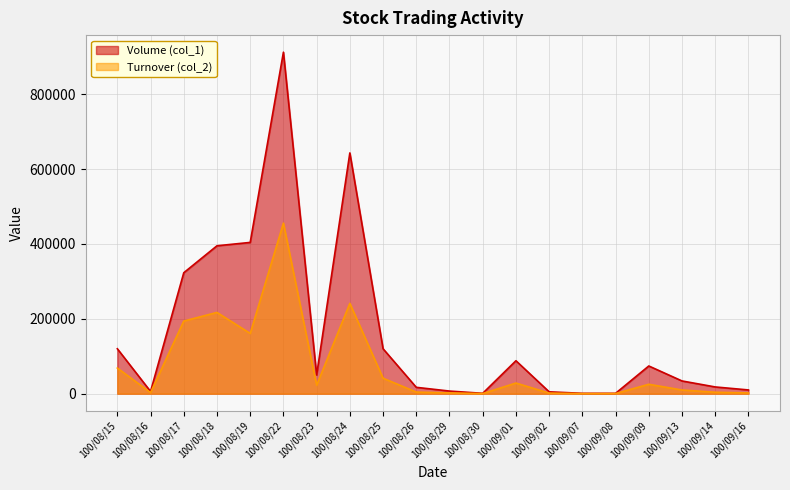

Reading left to right, list all the values displayed in this chart.

Volume (col_1): 100/08/15=120000	100/08/16=6000	100/08/17=323000	100/08/18=395000	100/08/19=404000	100/08/22=912000	100/08/23=50000	100/08/24=643000	100/08/25=120000	100/08/26=17000	100/08/29=7000	100/08/30=1000	100/09/01=88000	100/09/02=5000	100/09/07=1000	100/09/08=1000	100/09/09=74000	100/09/13=34000	100/09/14=18000	100/09/16=10000
Turnover (col_2): 100/08/15=68550	100/08/16=3070	100/08/17=193990	100/08/18=217000	100/08/19=160940	100/08/22=455480	100/08/23=22800	100/08/24=241210	100/08/25=41370	100/08/26=4310	100/08/29=2100	100/08/30=310	100/09/01=28450	100/09/02=1600	100/09/07=310	100/09/08=360	100/09/09=25160	100/09/13=9870	100/09/14=3890	100/09/16=2000